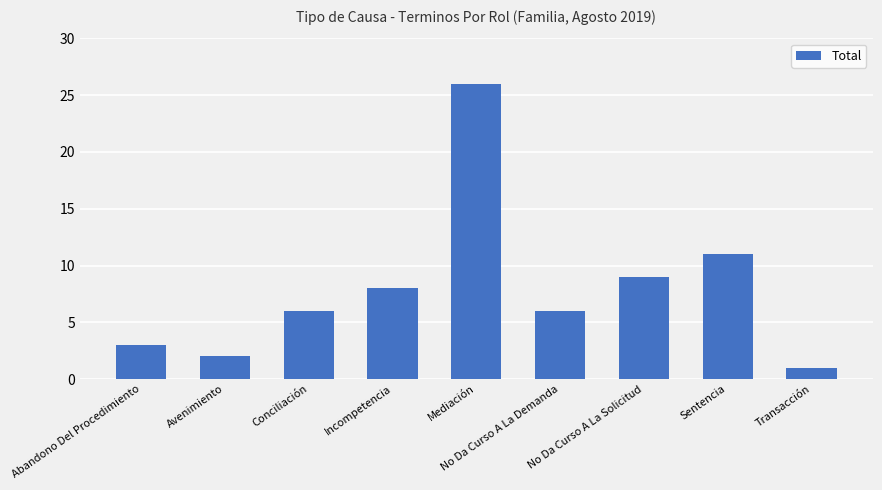

Which has a higher value, Transacción or Conciliación?

Conciliación